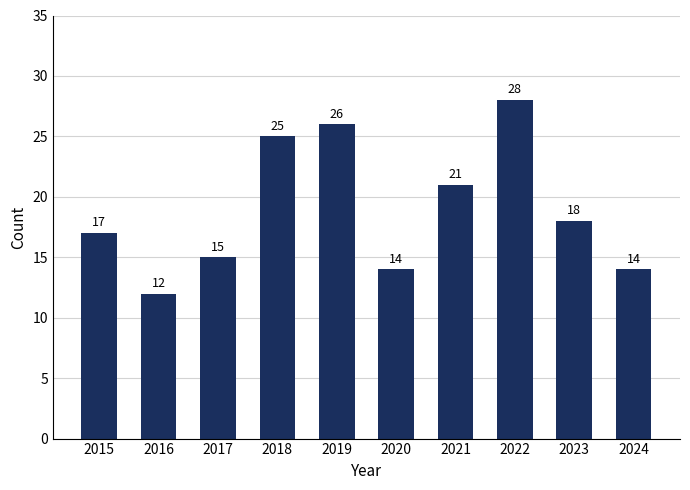

Approximately how many times larger is the value at 2021 compared to 2015?

1.2